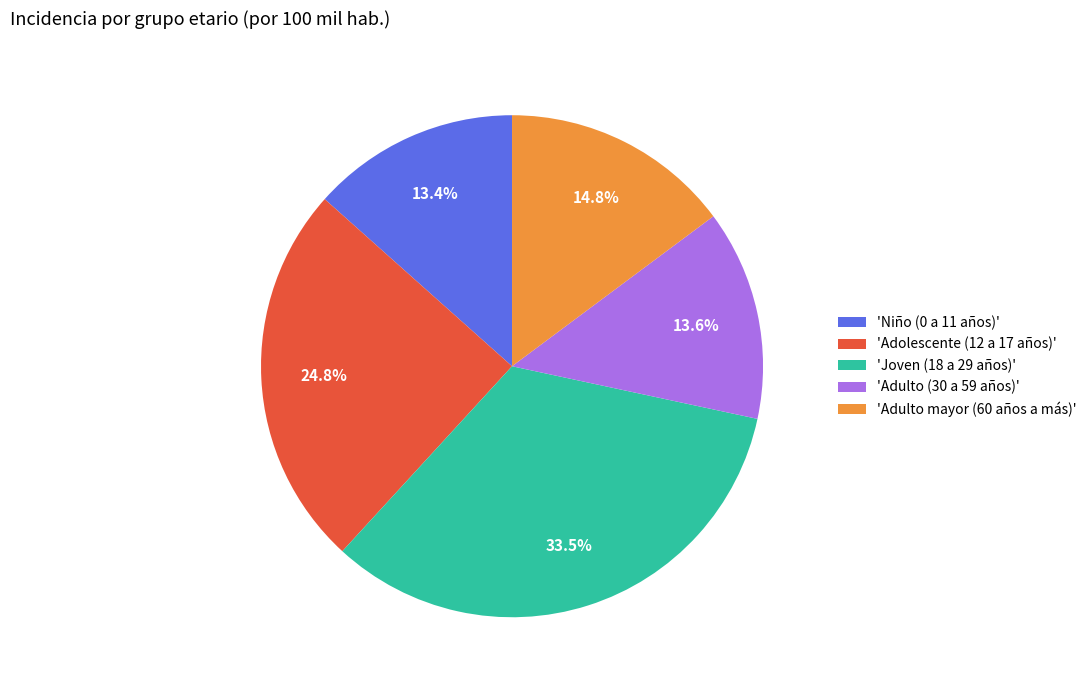

How many segments does this pie chart have?

5